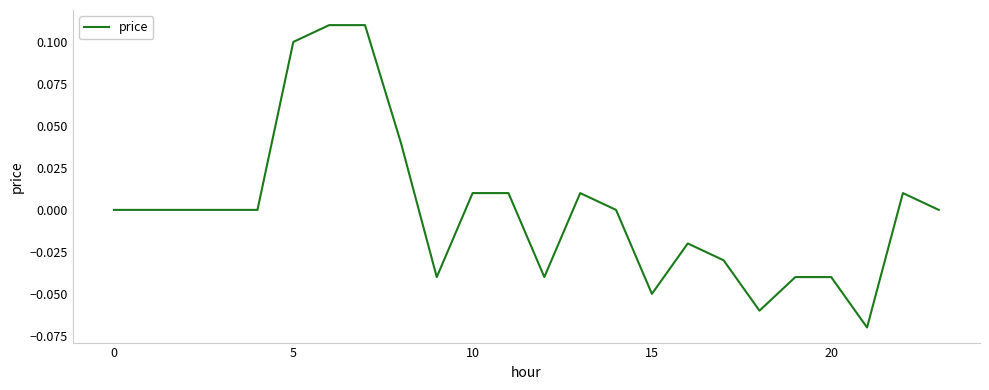

Does the chart display data point markers on the line(s)?

No